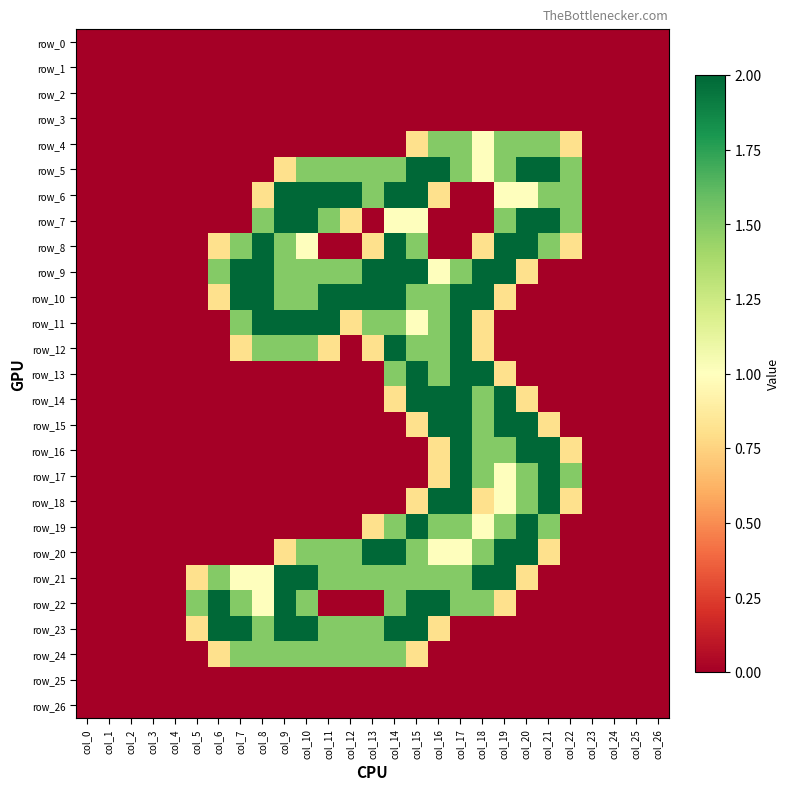

Which has a higher value, col_23 or col_18?

col_23